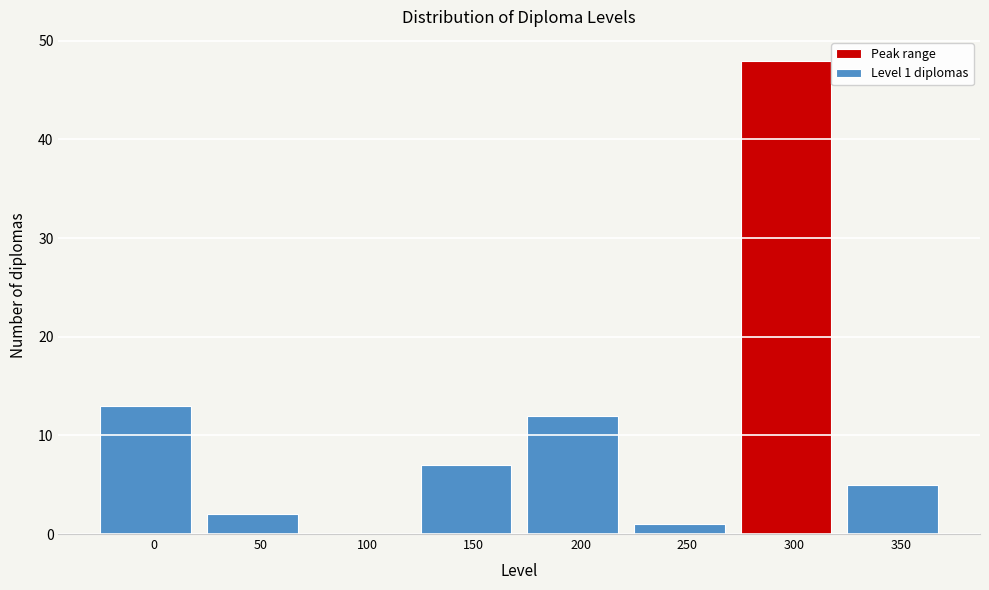

Reading left to right, what are all the values shown in this chart?

0=13	50=2	100=0	150=7	200=12	250=1	300=48	350=5